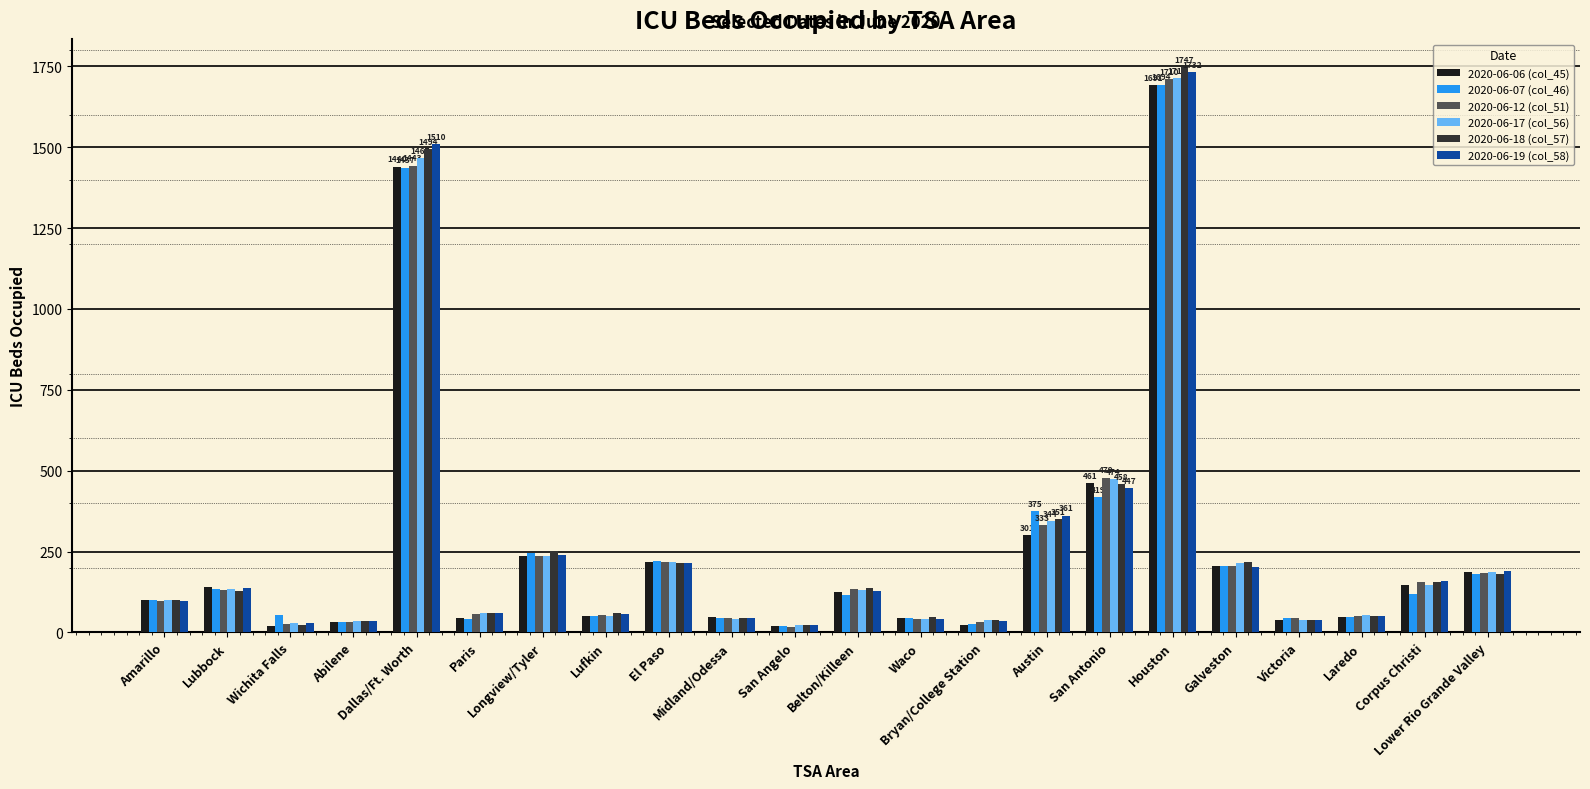

What is the average value of the 2020-06-07 (col_46) series?

257